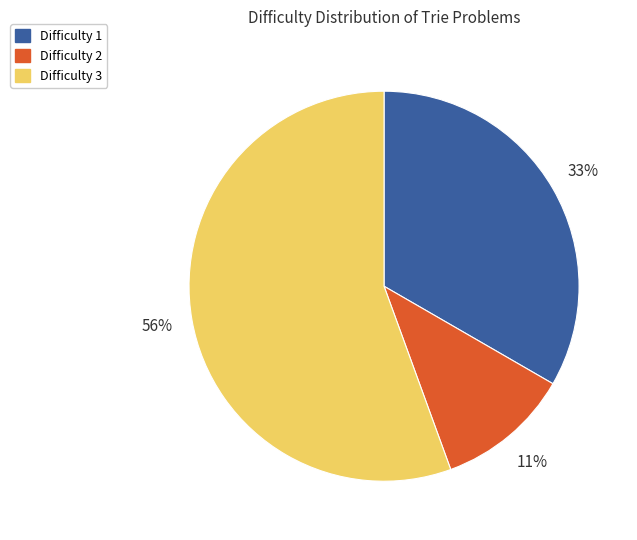

To the nearest percent, what is the average slice percentage?

33%